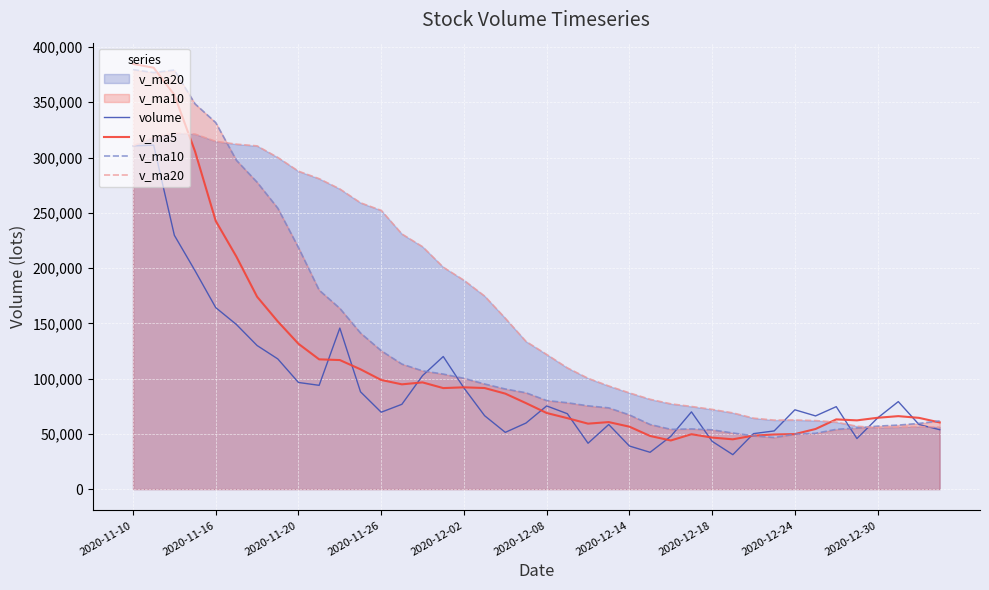

Which series has the largest total across all categories?

v_ma20